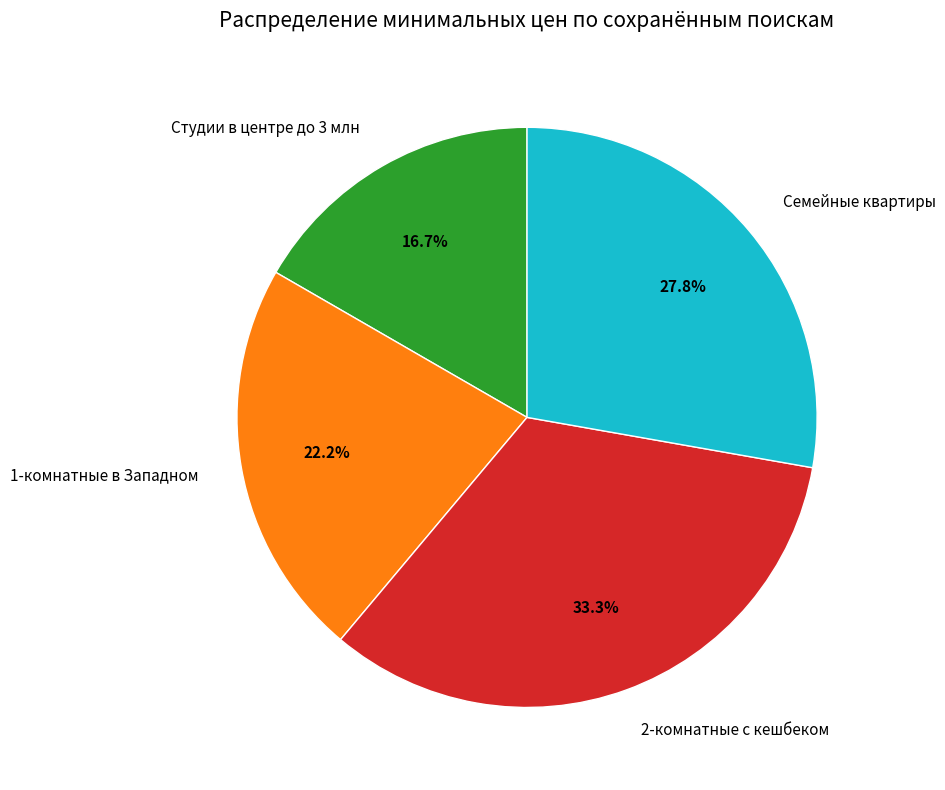

Which slice is the largest?

2-комнатные с кешбеком